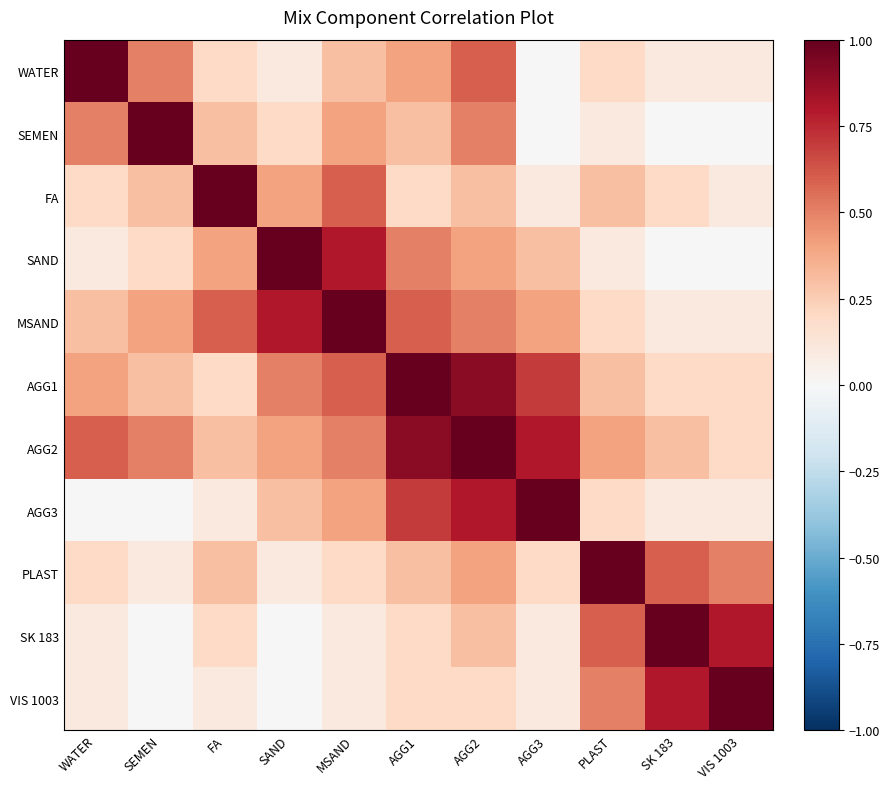

Count the number of categories in the chart.

11